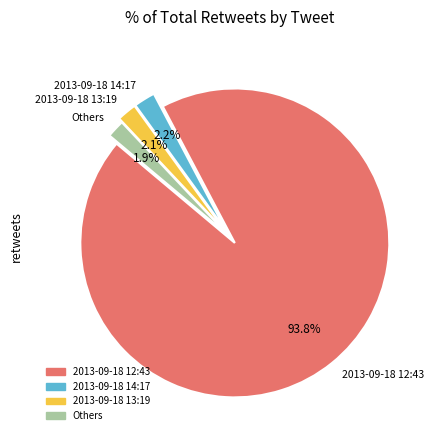

How many slices are in this pie chart?

4